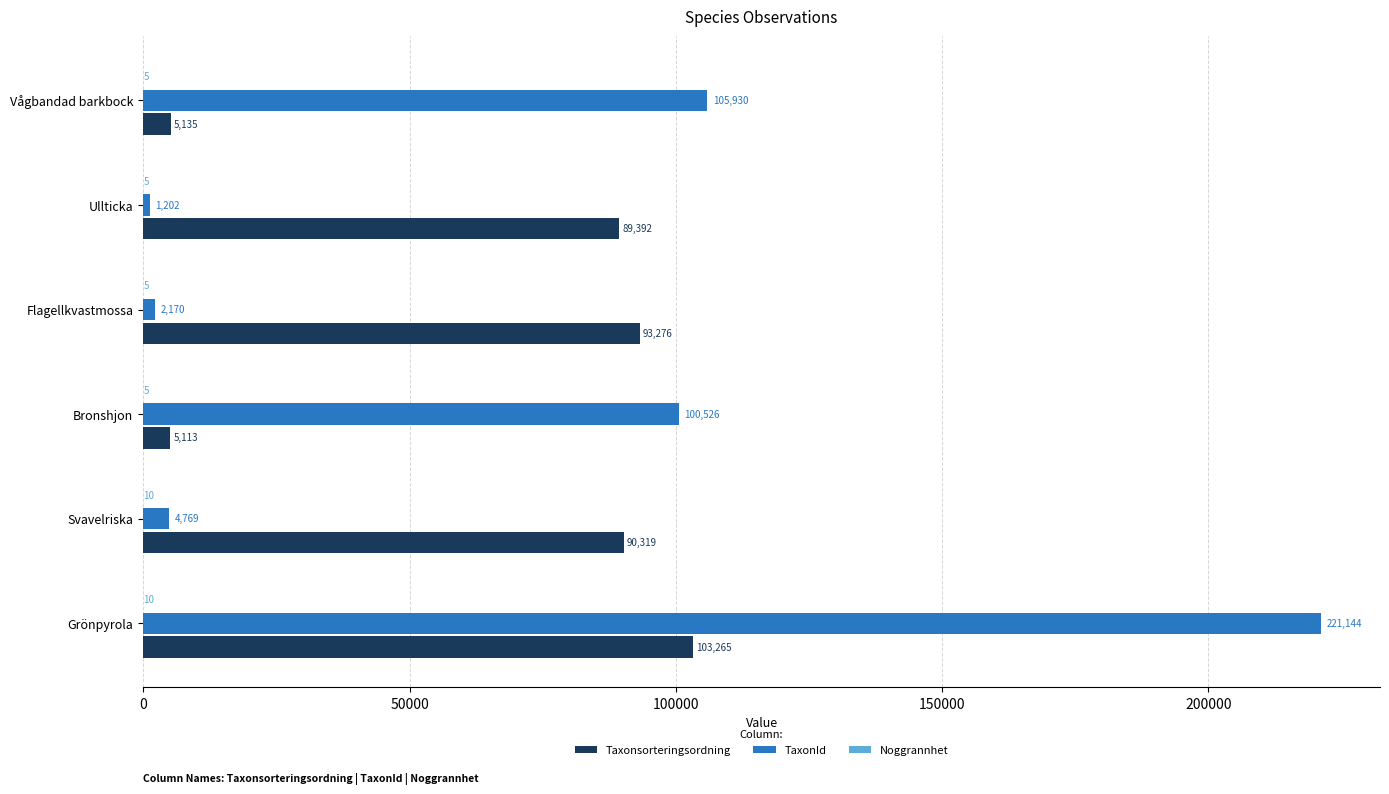

True or false: TaxonId has a value of 33141 at Vågbandad barkbock.

False